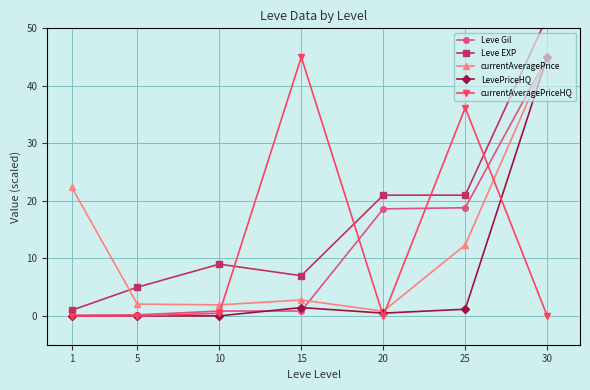

What is the difference between the Leve EXP values at 1 and 10?

8.0